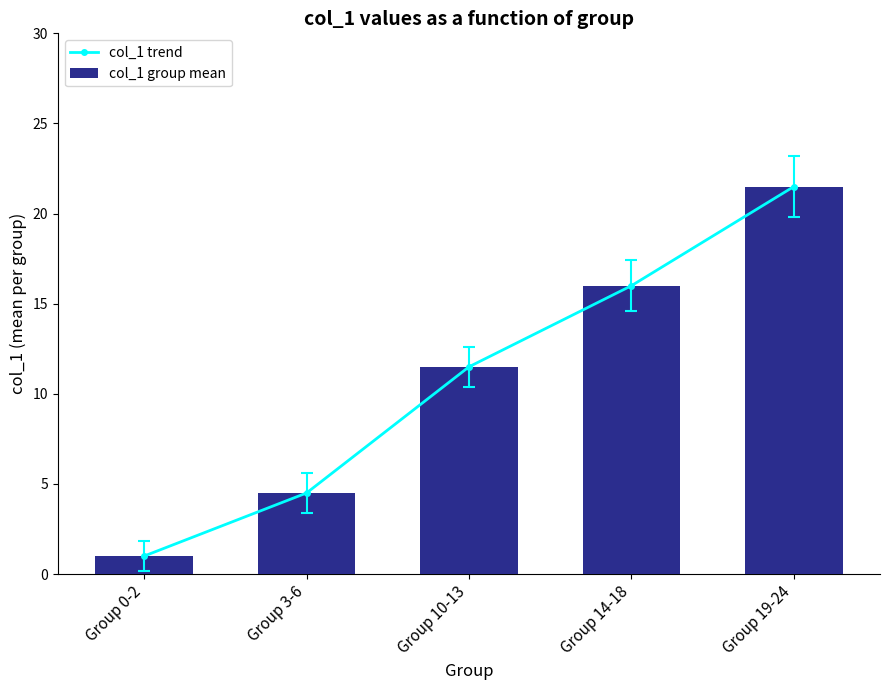

What is the label of the 5th bar from the left?

Group 19-24